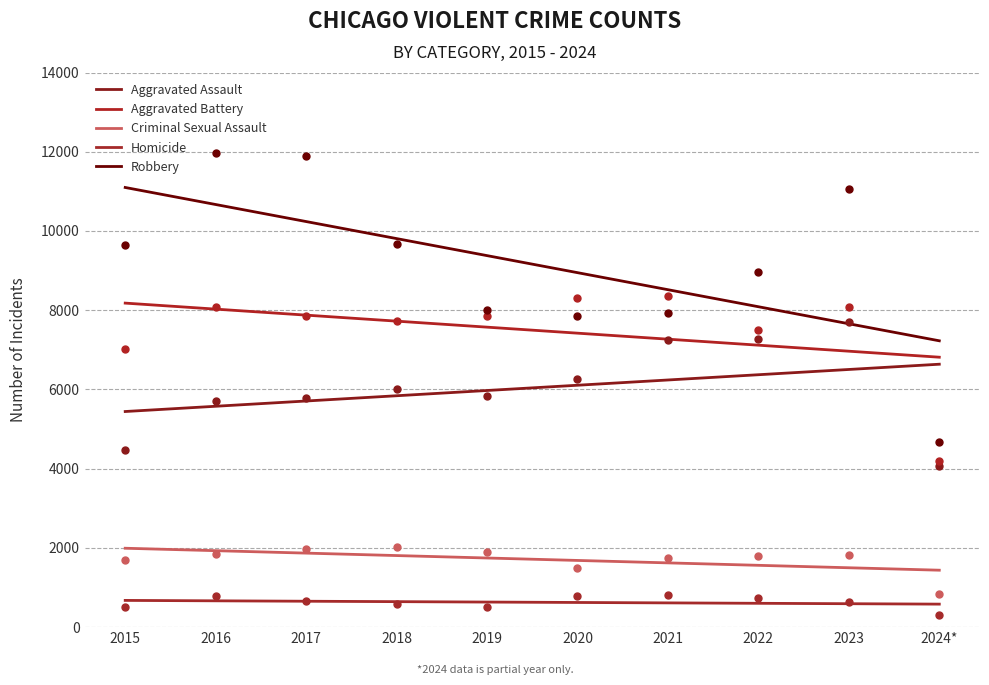

What is the difference between the highest and lowest values at 2022?

8238